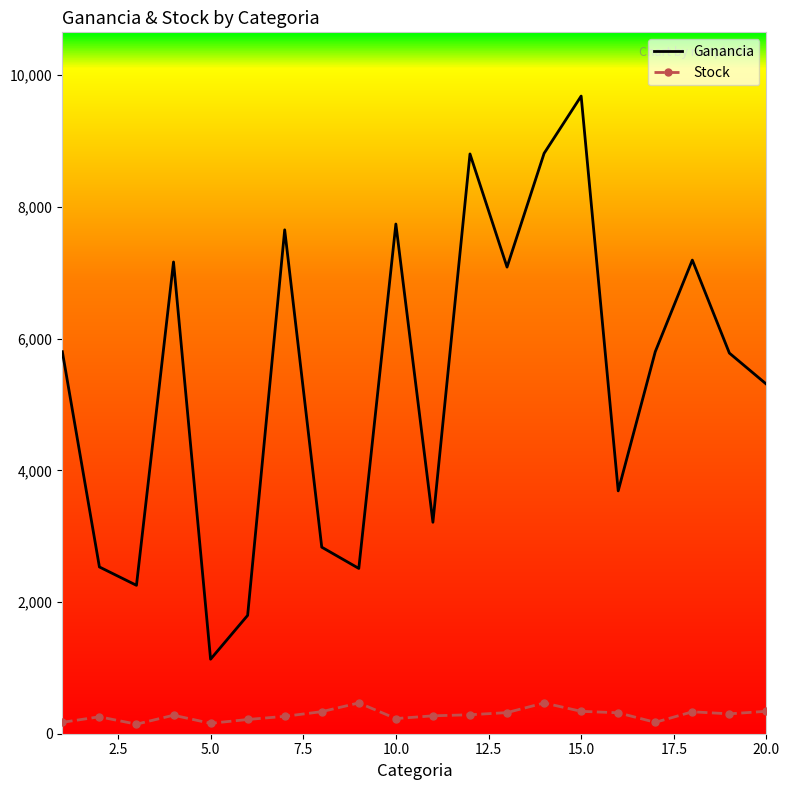

True or false: Ganancia and Stock cross at least once.

False